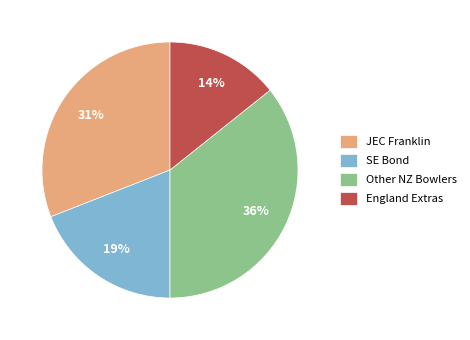

To the nearest percent, what is the average slice percentage?

25%